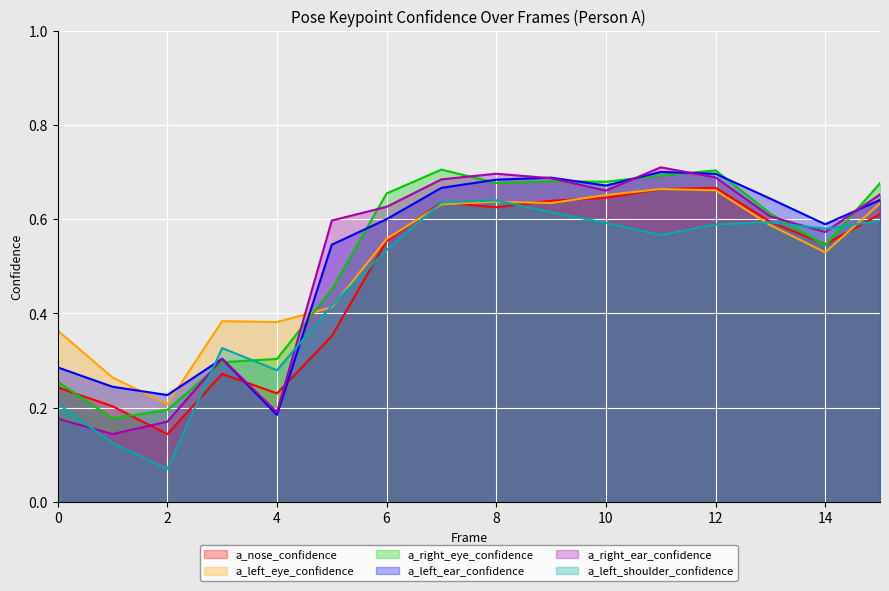

How many a_nose_confidence values are between 0 and 1?

16